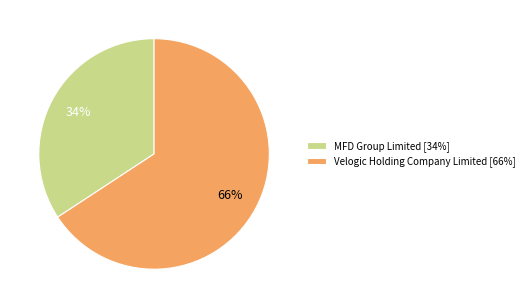

What is the ratio of the value at MFD Group Limited [34%] to the value at Velogic Holding Company Limited [66%]?

0.5